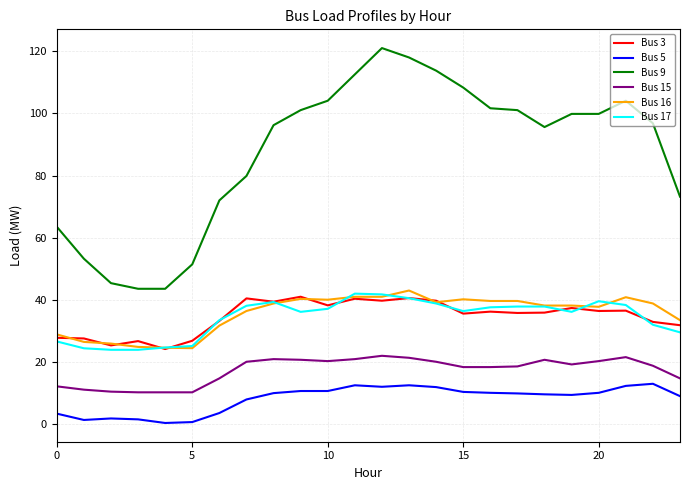

What is the highest value of the Bus 16 series?

43.0